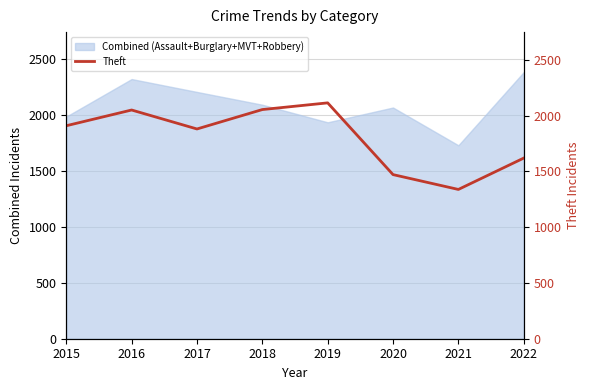

True or false: Combined (Assault+Burglary+MVT+Robbery) has a value of 2379 at 2022.

True